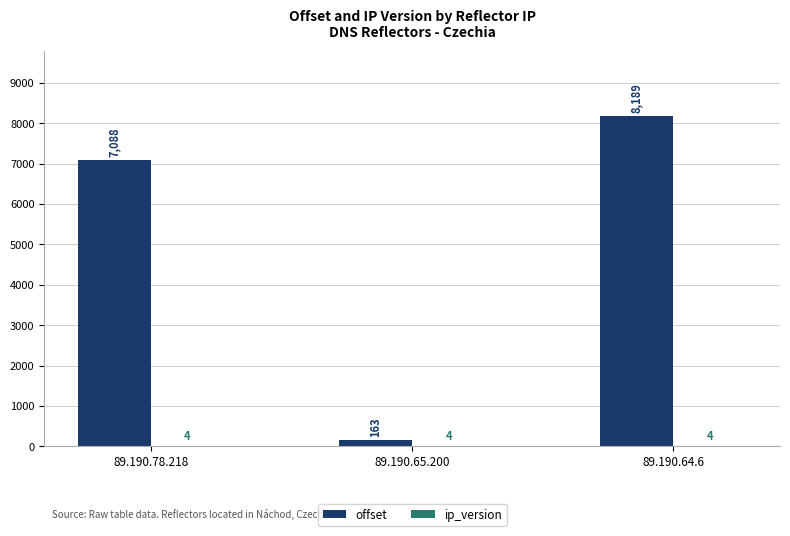

Is it true that offset equals 4447 at 89.190.64.6?

False